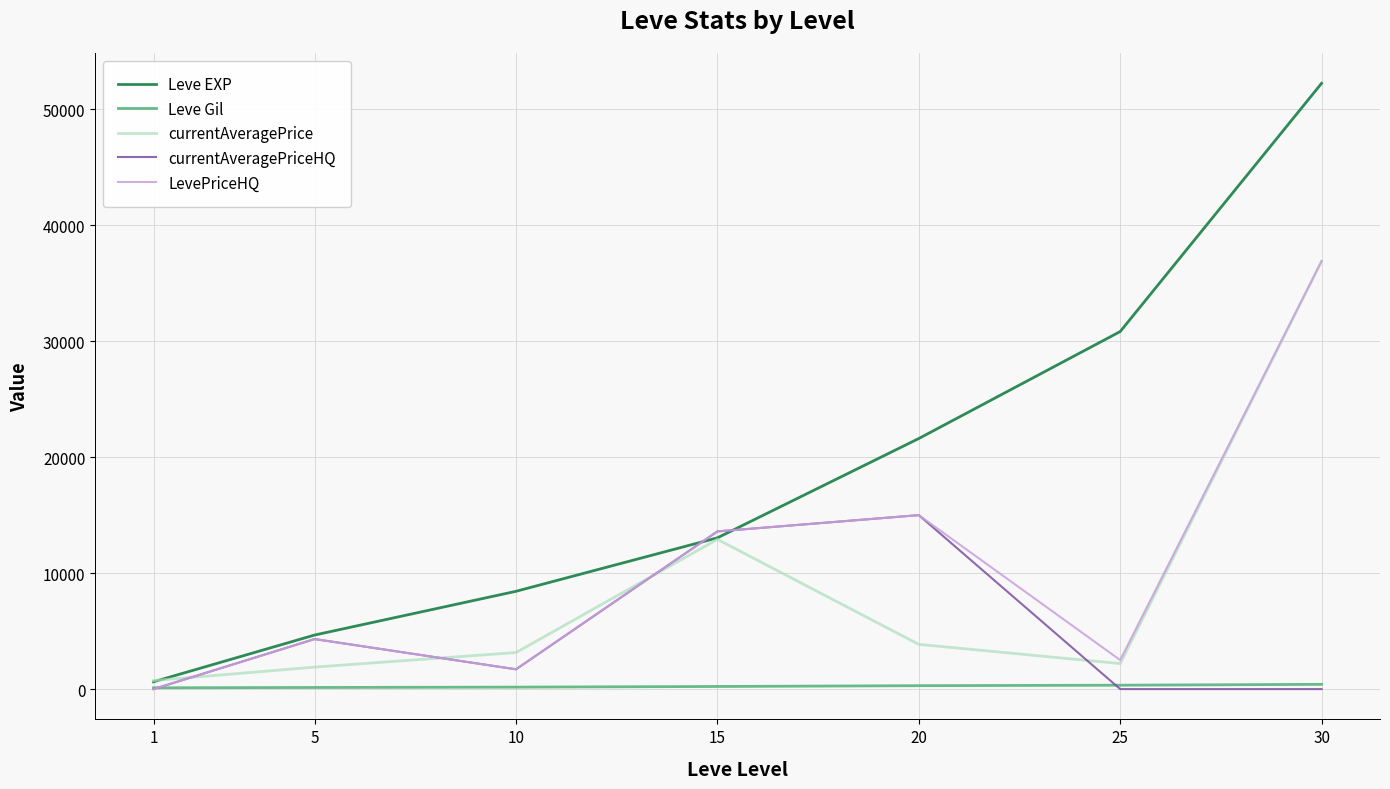

What is the spread (max minus min) of values at 15?

13365